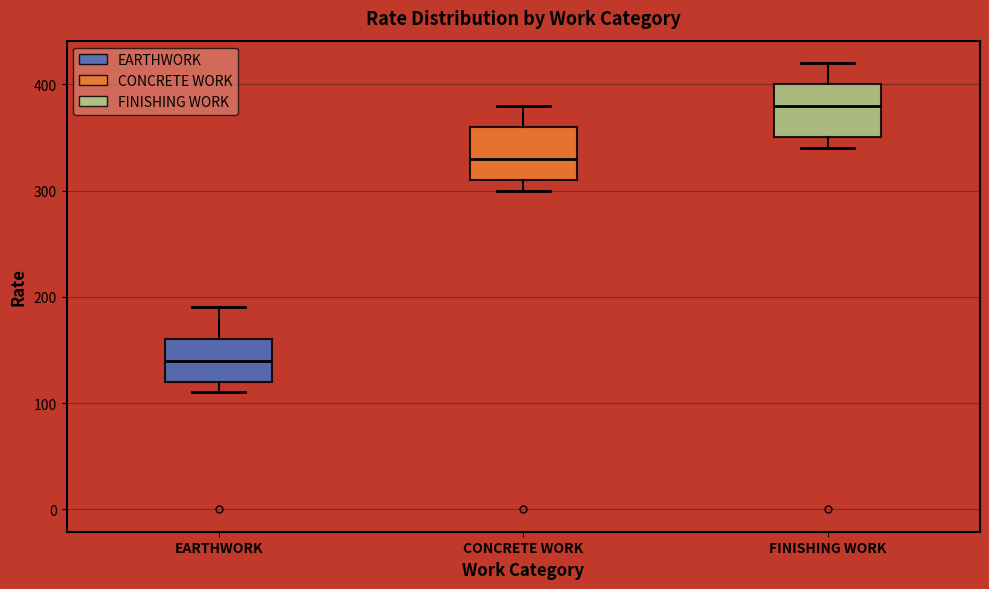

Reading left to right, read every box against the y-axis: the position of its median line, the range the box covers, and the ends of its whiskers. The values are not printed on the chart, so give them approximately, as read against the axis.

EARTHWORK: median 140, box 120 to 160, whiskers 110 to 190
CONCRETE WORK: median 330, box 310 to 360, whiskers 300 to 380
FINISHING WORK: median 380, box 350 to 400, whiskers 340 to 420